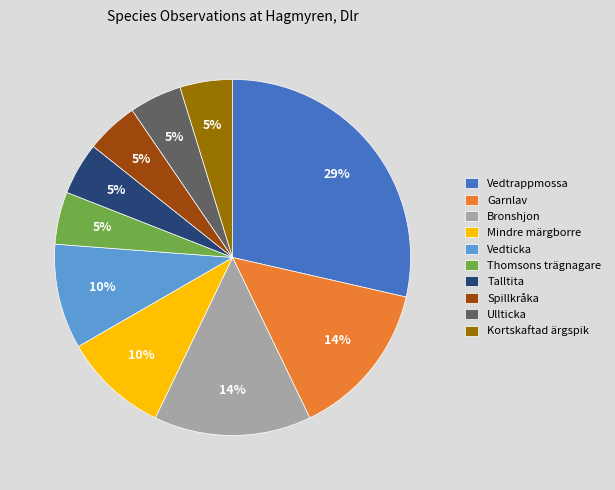

To the nearest percent, what portion does Spillkråka represent?

5%